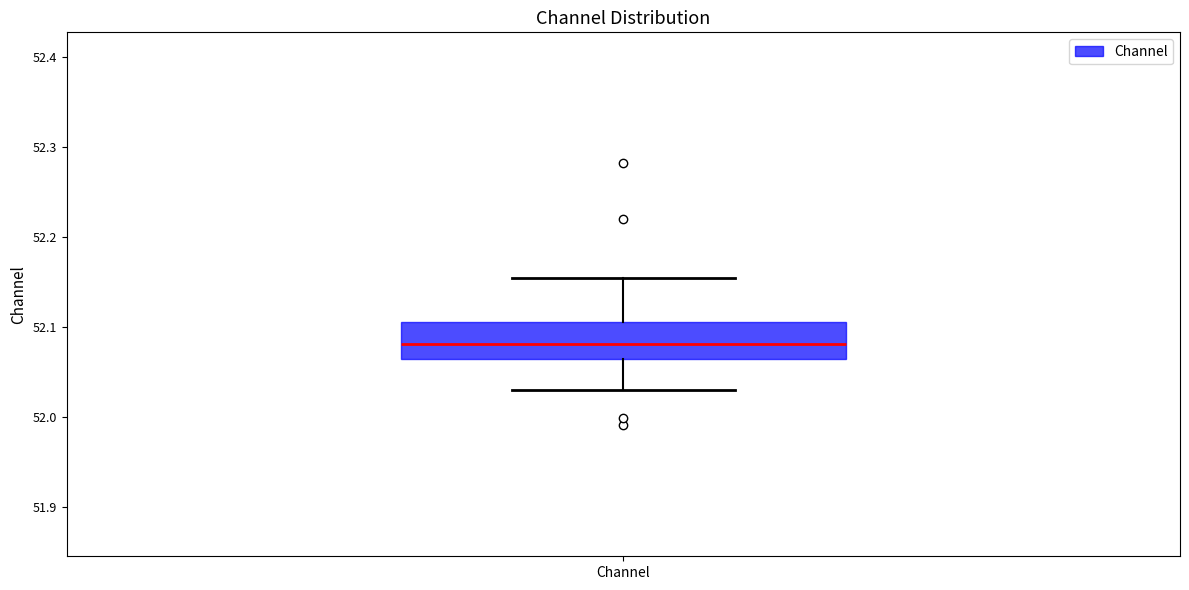

Where does the lower whisker of the box for Channel end on the y-axis? The values are not printed on the chart, so give them approximately, as read against the axis.

52.03